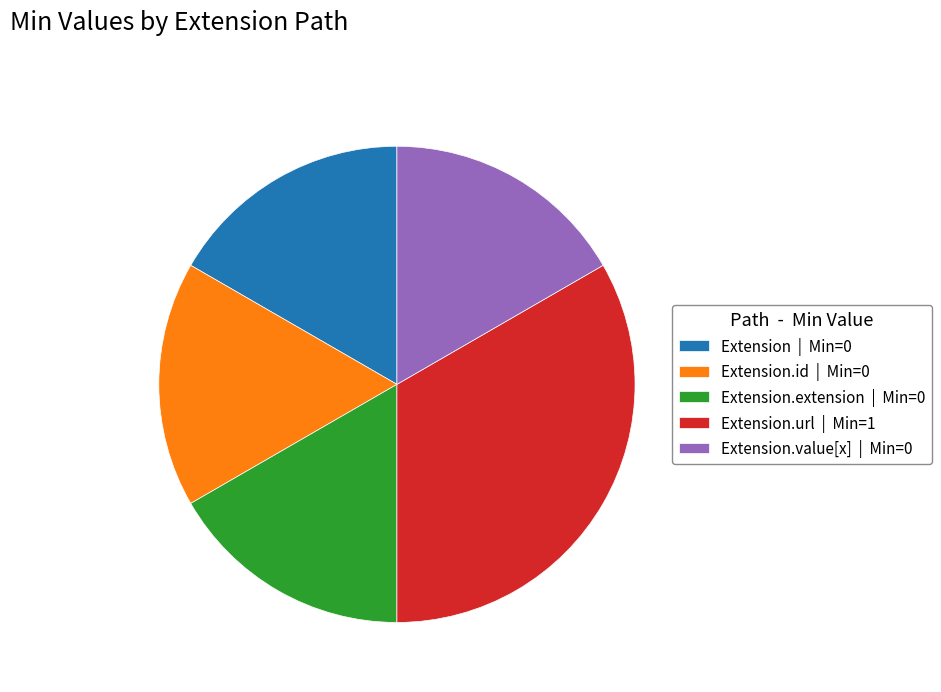

Is Extension.id | Min=0 the majority of the pie?

No